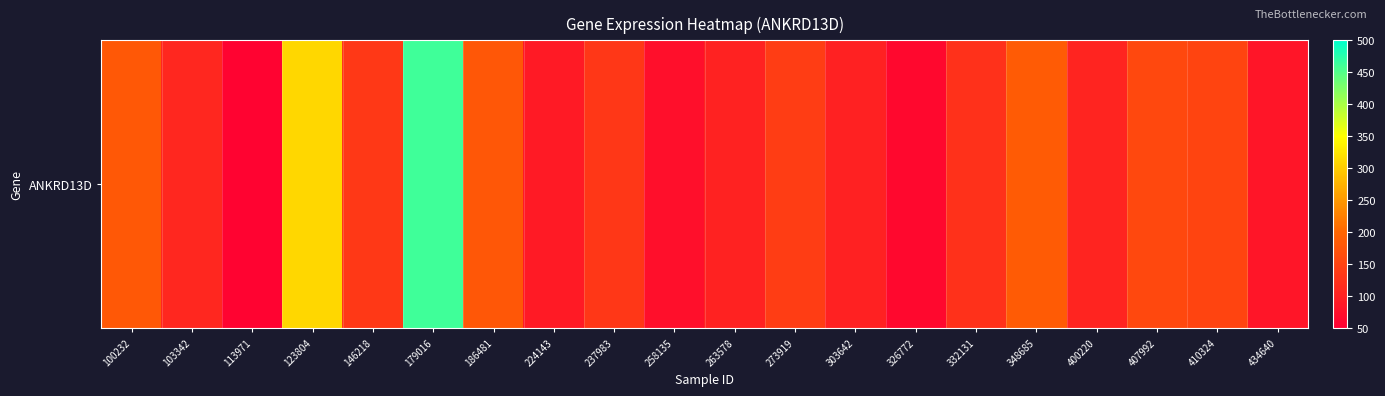

True or false: the data shows 20.3 at 258135.

False